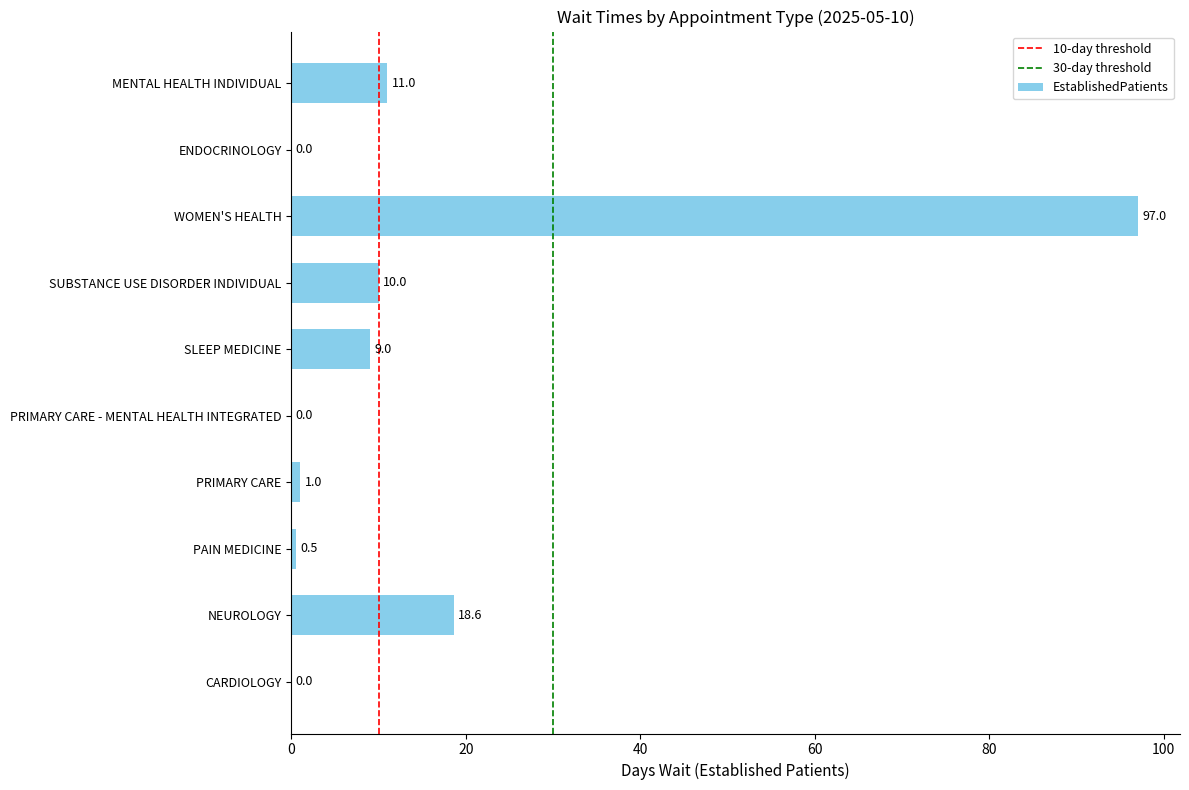

Which has a higher value, WOMEN'S HEALTH or PRIMARY CARE - MENTAL HEALTH INTEGRATED?

WOMEN'S HEALTH